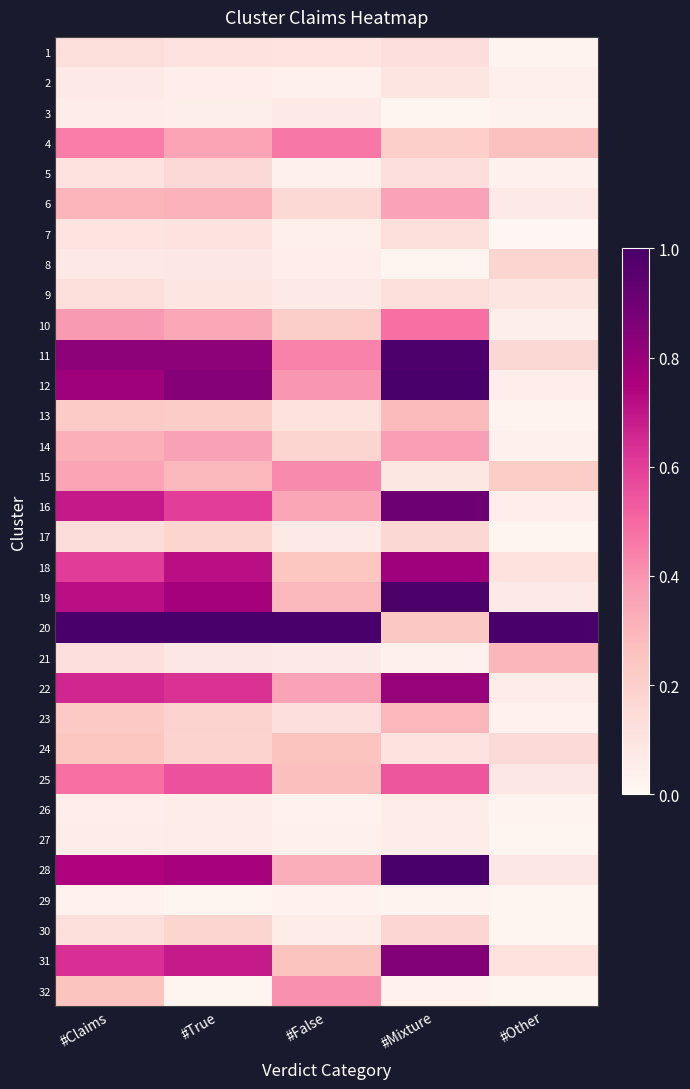

Between #Mixture and #True, which is larger?

#Mixture